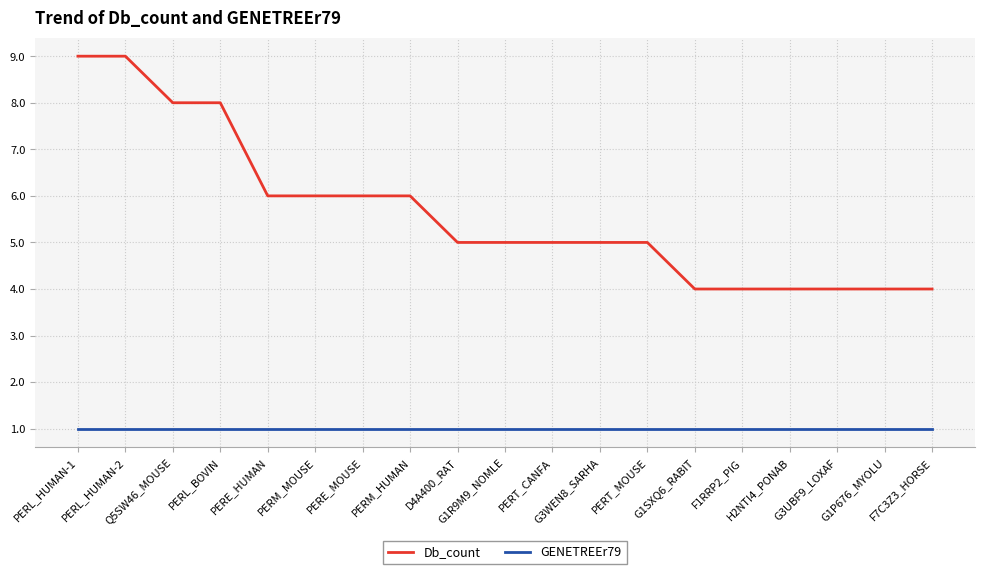

How many Db_count values are between 4 and 6?

15